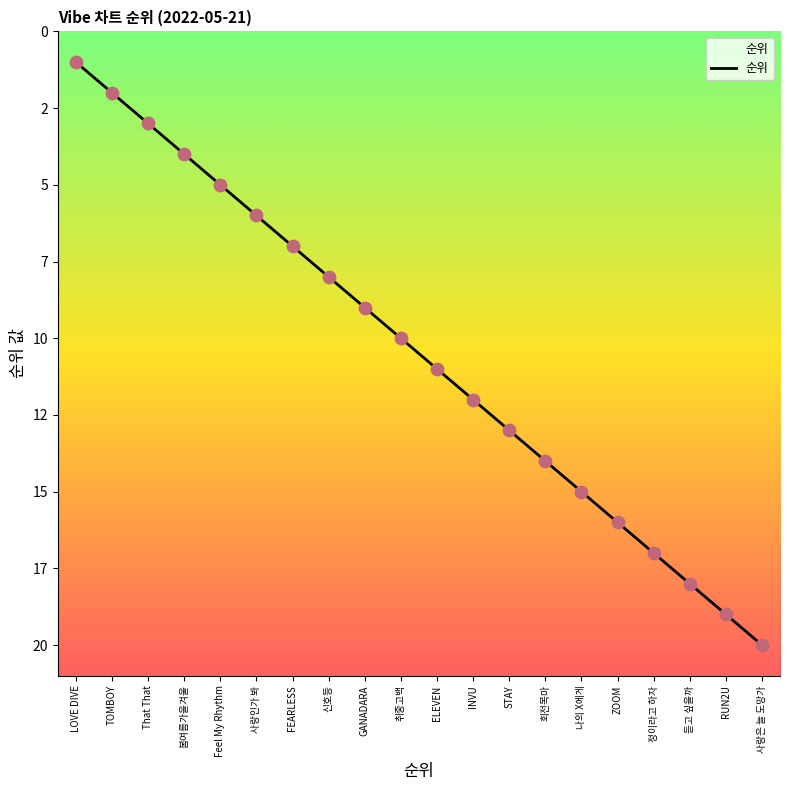

What is the change in value from TOMBOY to 봄여름가을겨울?

+2